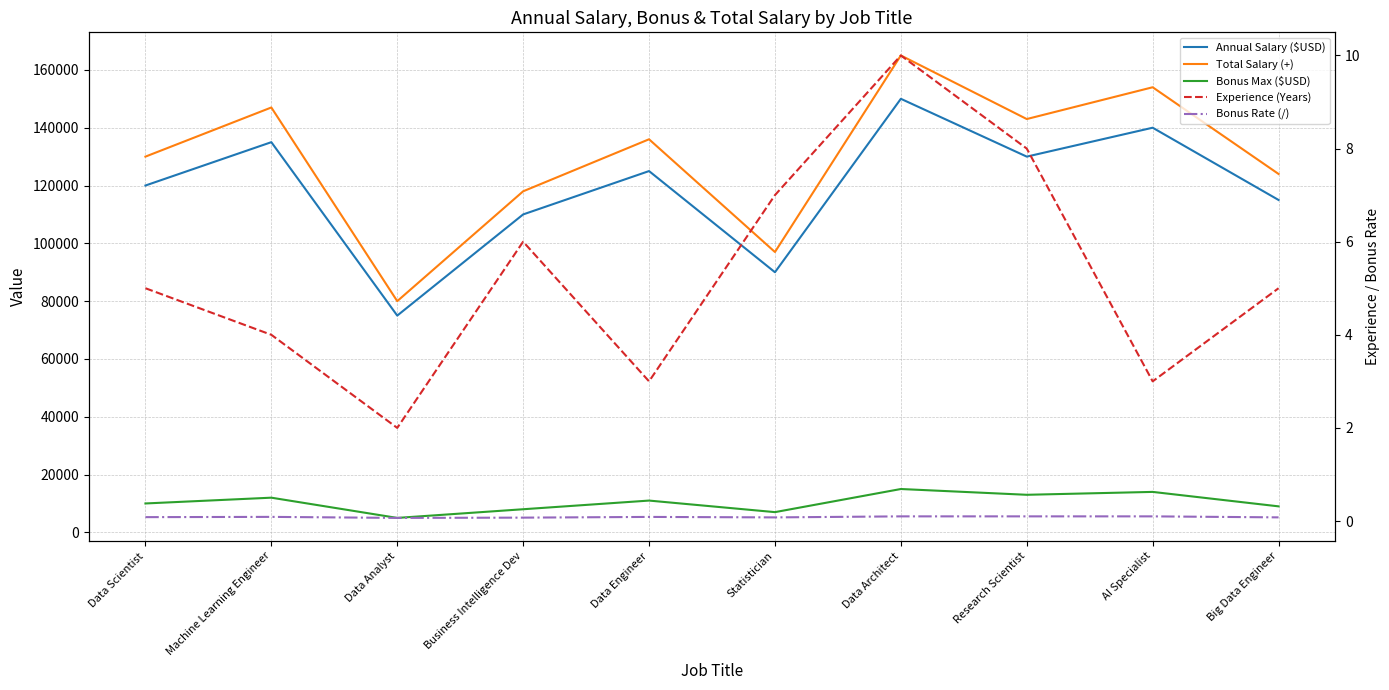

What is the difference between the maximum and minimum values in the Experience (Years) series?

8.0